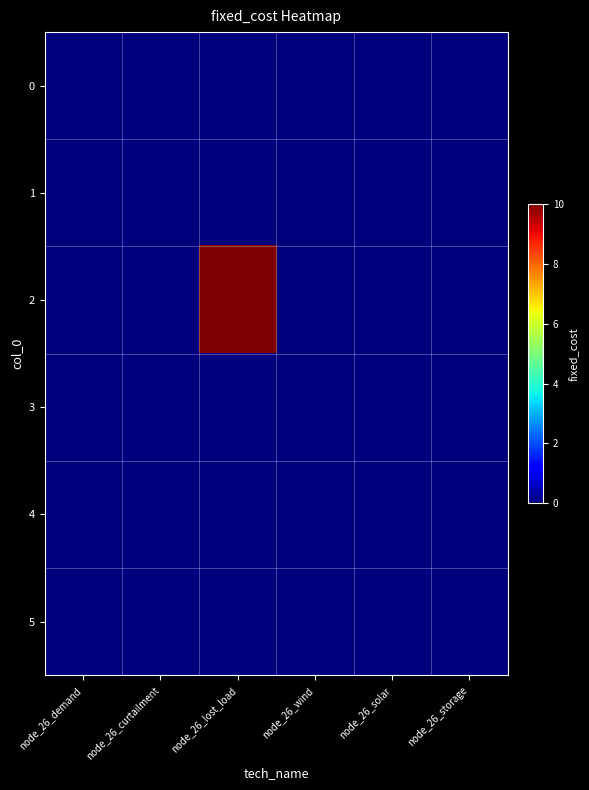

Between node_26_lost_load and node_26_solar, which is larger?

node_26_lost_load